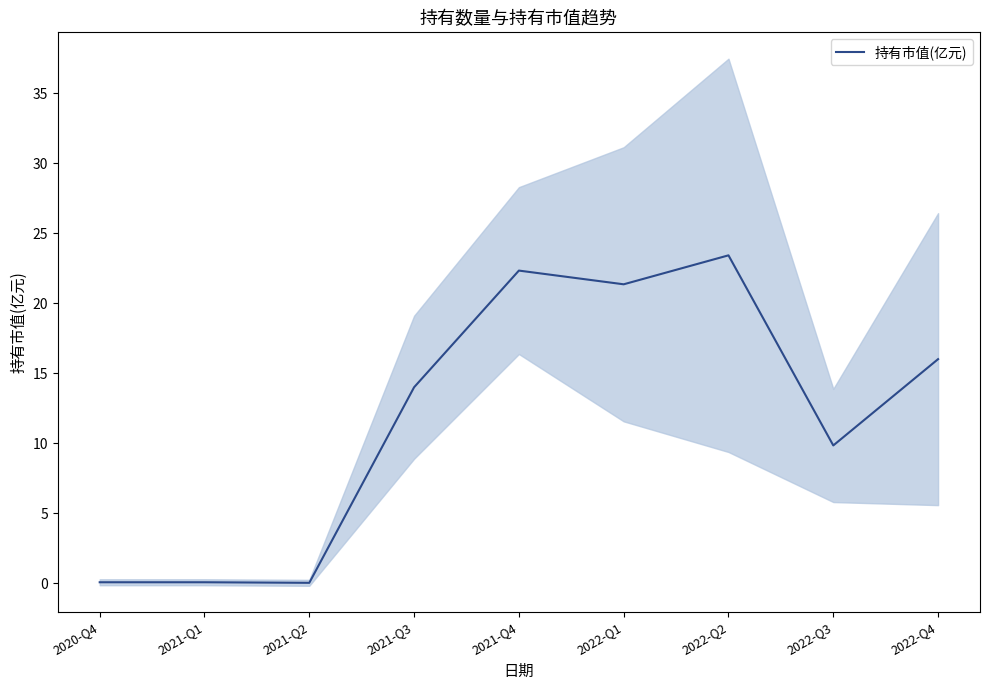

List the labels in order of value, smallest first.

2021-Q2, 2020-Q4, 2021-Q1, 2022-Q3, 2021-Q3, 2022-Q4, 2022-Q1, 2021-Q4, 2022-Q2